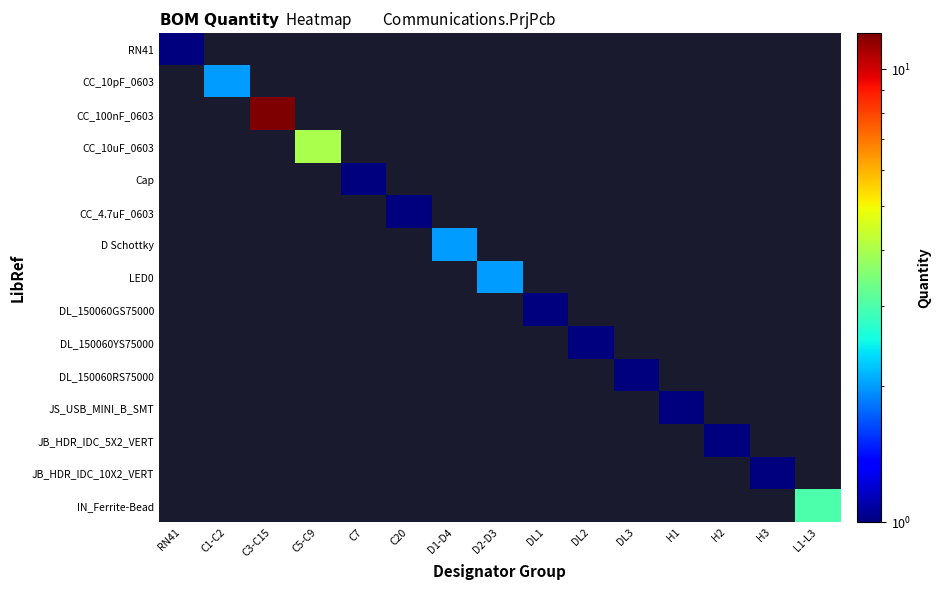

Is the value of Cap at DL3 greater than the value of JB_HDR_IDC_5X2_VERT at L1-L3?

No